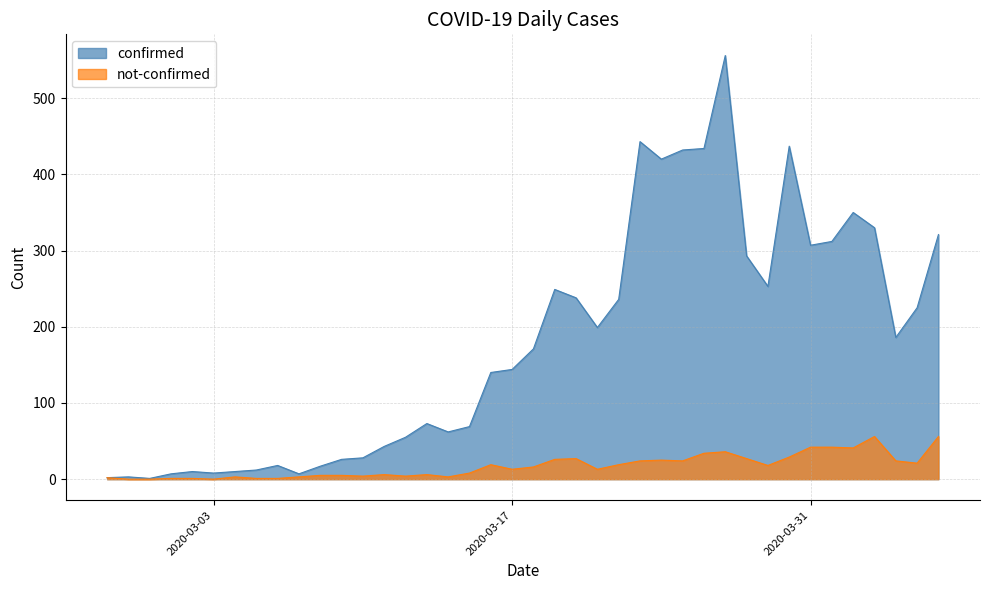

Where is confirmed nearest to the value 278?

2020-03-28